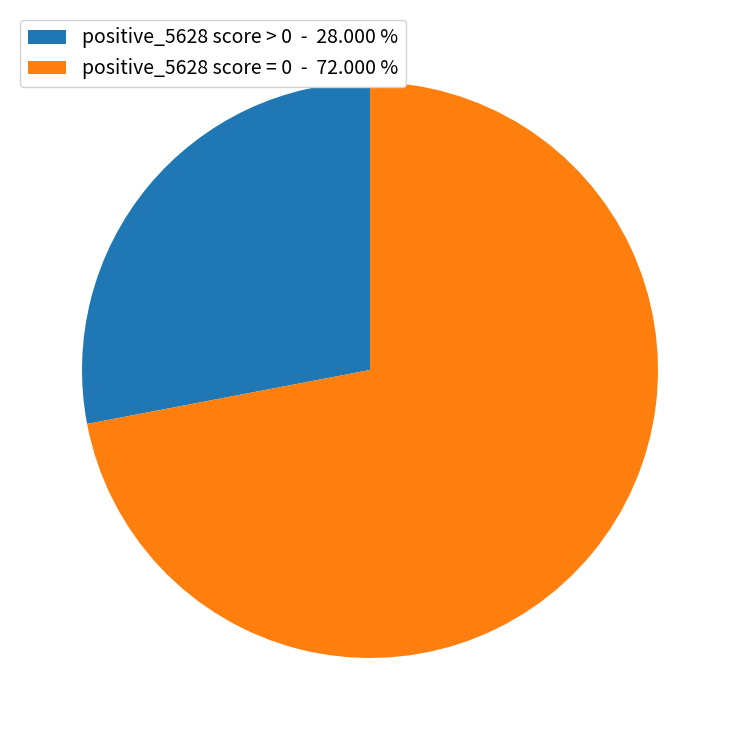

Rank the categories by value from lowest to highest.

positive_5628 score > 0 - 28.000 %, positive_5628 score = 0 - 72.000 %